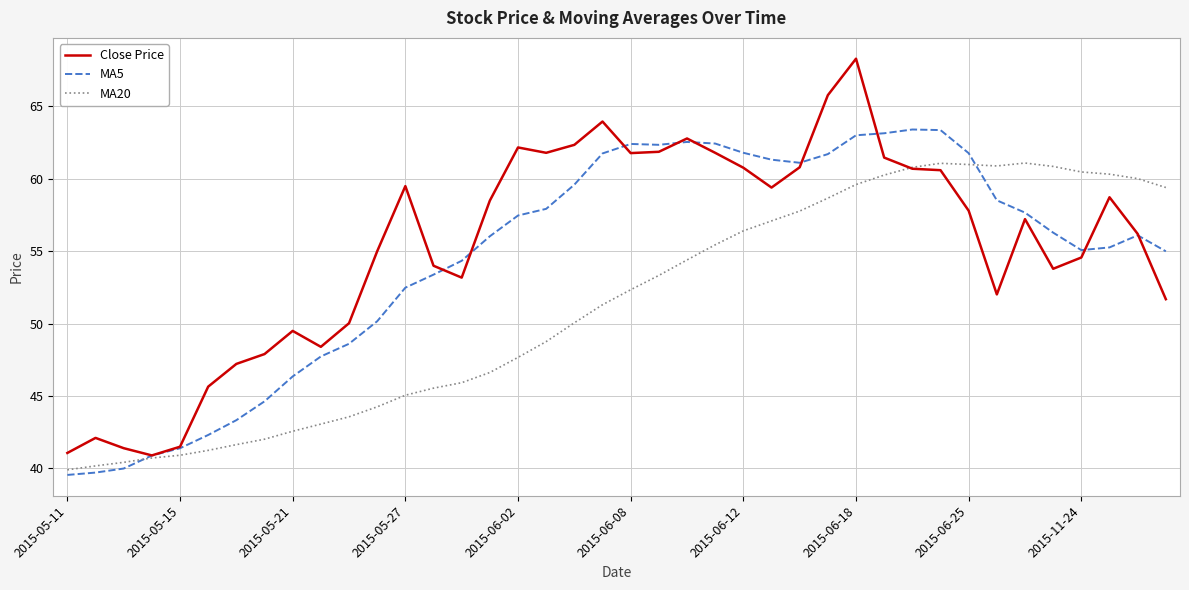

Which series has the widest spread of values?

Close Price